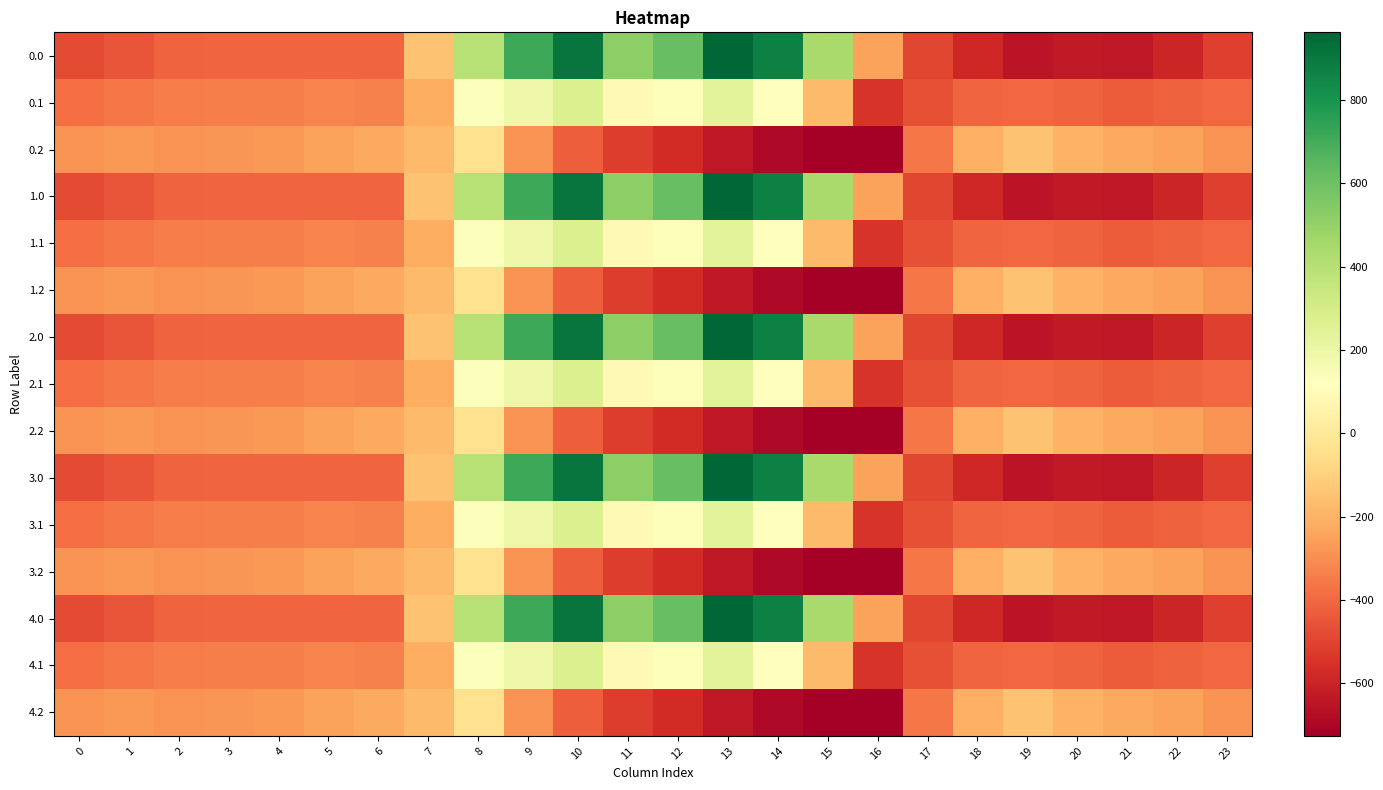

Reading right to left, list all the values displayed in this chart.

0.0: 23=-511.3	22=-592.3	21=-638.4	20=-629.9	19=-649.2	18=-586.7	17=-494.8	16=-250.9	15=443.0	14=870.3	13=962.7	12=619.4	11=516.0	10=916.2	9=716.9	8=395.3	7=-150.1	6=-408.0	5=-403.8	4=-404.9	3=-404.4	2=-410.3	1=-449.5	0=-482.0
0.1: 23=-399.4	22=-419.9	21=-432.4	20=-414.5	19=-400.2	18=-405.4	17=-466.6	16=-547.3	15=-173.1	14=113.7	13=241.5	12=134.6	11=87.0	10=274.1	9=191.1	8=125.2	7=-217.1	6=-332.2	5=-325.7	4=-339.6	3=-342.7	2=-347.9	1=-361.1	0=-384.6
0.2: 23=-287.5	22=-247.4	21=-226.4	20=-199.2	19=-151.0	18=-210.0	17=-362.4	16=-726.6	15=-725.8	14=-687.4	13=-640.4	12=-571.2	11=-520.6	10=-423.5	9=-288.5	8=-35.3	7=-176.6	6=-228.8	5=-245.0	4=-274.4	3=-281.0	2=-285.5	1=-272.7	0=-287.1
1.0: 23=-511.3	22=-592.3	21=-638.4	20=-629.9	19=-649.2	18=-586.7	17=-494.8	16=-250.9	15=443.0	14=870.3	13=962.7	12=619.4	11=516.0	10=916.2	9=716.9	8=395.3	7=-150.1	6=-408.0	5=-403.8	4=-404.9	3=-404.4	2=-410.3	1=-449.5	0=-482.0
1.1: 23=-399.4	22=-419.9	21=-432.4	20=-414.5	19=-400.2	18=-405.4	17=-466.6	16=-547.3	15=-173.1	14=113.7	13=241.5	12=134.6	11=87.0	10=274.1	9=191.1	8=125.2	7=-217.1	6=-332.2	5=-325.7	4=-339.6	3=-342.7	2=-347.9	1=-361.1	0=-384.6
1.2: 23=-287.5	22=-247.4	21=-226.4	20=-199.2	19=-151.0	18=-210.0	17=-362.4	16=-726.6	15=-725.8	14=-687.4	13=-640.4	12=-571.2	11=-520.6	10=-423.5	9=-288.5	8=-35.3	7=-176.6	6=-228.8	5=-245.0	4=-274.4	3=-281.0	2=-285.5	1=-272.7	0=-287.1
2.0: 23=-511.3	22=-592.3	21=-638.4	20=-629.9	19=-649.2	18=-586.7	17=-494.8	16=-250.9	15=443.0	14=870.3	13=962.7	12=619.4	11=516.0	10=916.2	9=716.9	8=395.3	7=-150.1	6=-408.0	5=-403.8	4=-404.9	3=-404.4	2=-410.3	1=-449.5	0=-482.0
2.1: 23=-399.4	22=-419.9	21=-432.4	20=-414.5	19=-400.2	18=-405.4	17=-466.6	16=-547.3	15=-173.1	14=113.7	13=241.5	12=134.6	11=87.0	10=274.1	9=191.1	8=125.2	7=-217.1	6=-332.2	5=-325.7	4=-339.6	3=-342.7	2=-347.9	1=-361.1	0=-384.6
2.2: 23=-287.5	22=-247.4	21=-226.4	20=-199.2	19=-151.0	18=-210.0	17=-362.4	16=-726.6	15=-725.8	14=-687.4	13=-640.4	12=-571.2	11=-520.6	10=-423.5	9=-288.5	8=-35.3	7=-176.6	6=-228.8	5=-245.0	4=-274.4	3=-281.0	2=-285.5	1=-272.7	0=-287.1
3.0: 23=-511.3	22=-592.3	21=-638.4	20=-629.9	19=-649.2	18=-586.7	17=-494.8	16=-250.9	15=443.0	14=870.3	13=962.7	12=619.4	11=516.0	10=916.2	9=716.9	8=395.3	7=-150.1	6=-408.0	5=-403.8	4=-404.9	3=-404.4	2=-410.3	1=-449.5	0=-482.0
3.1: 23=-399.4	22=-419.9	21=-432.4	20=-414.5	19=-400.2	18=-405.4	17=-466.6	16=-547.3	15=-173.1	14=113.7	13=241.5	12=134.6	11=87.0	10=274.1	9=191.1	8=125.2	7=-217.1	6=-332.2	5=-325.7	4=-339.6	3=-342.7	2=-347.9	1=-361.1	0=-384.6
3.2: 23=-287.5	22=-247.4	21=-226.4	20=-199.2	19=-151.0	18=-210.0	17=-362.4	16=-726.6	15=-725.8	14=-687.4	13=-640.4	12=-571.2	11=-520.6	10=-423.5	9=-288.5	8=-35.3	7=-176.6	6=-228.8	5=-245.0	4=-274.4	3=-281.0	2=-285.5	1=-272.7	0=-287.1
4.0: 23=-511.3	22=-592.3	21=-638.4	20=-629.9	19=-649.2	18=-586.7	17=-494.8	16=-250.9	15=443.0	14=870.3	13=962.7	12=619.4	11=516.0	10=916.2	9=716.9	8=395.3	7=-150.1	6=-408.0	5=-403.8	4=-404.9	3=-404.4	2=-410.3	1=-449.5	0=-482.0
4.1: 23=-399.4	22=-419.9	21=-432.4	20=-414.5	19=-400.2	18=-405.4	17=-466.6	16=-547.3	15=-173.1	14=113.7	13=241.5	12=134.6	11=87.0	10=274.1	9=191.1	8=125.2	7=-217.1	6=-332.2	5=-325.7	4=-339.6	3=-342.7	2=-347.9	1=-361.1	0=-384.6
4.2: 23=-287.5	22=-247.4	21=-226.4	20=-199.2	19=-151.0	18=-210.0	17=-362.4	16=-726.6	15=-725.8	14=-687.4	13=-640.4	12=-571.2	11=-520.6	10=-423.5	9=-288.5	8=-35.3	7=-176.6	6=-228.8	5=-245.0	4=-274.4	3=-281.0	2=-285.5	1=-272.7	0=-287.1